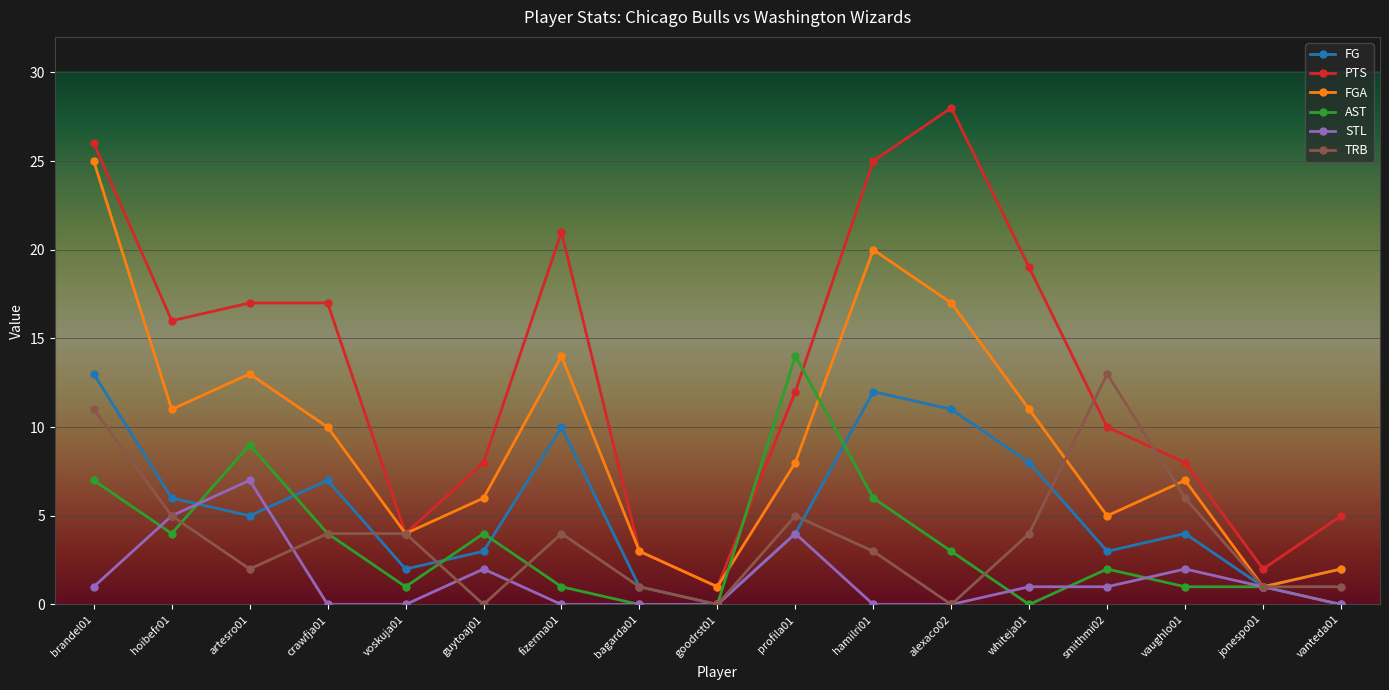

What is the difference between the maximum and minimum values in the FGA series?

24